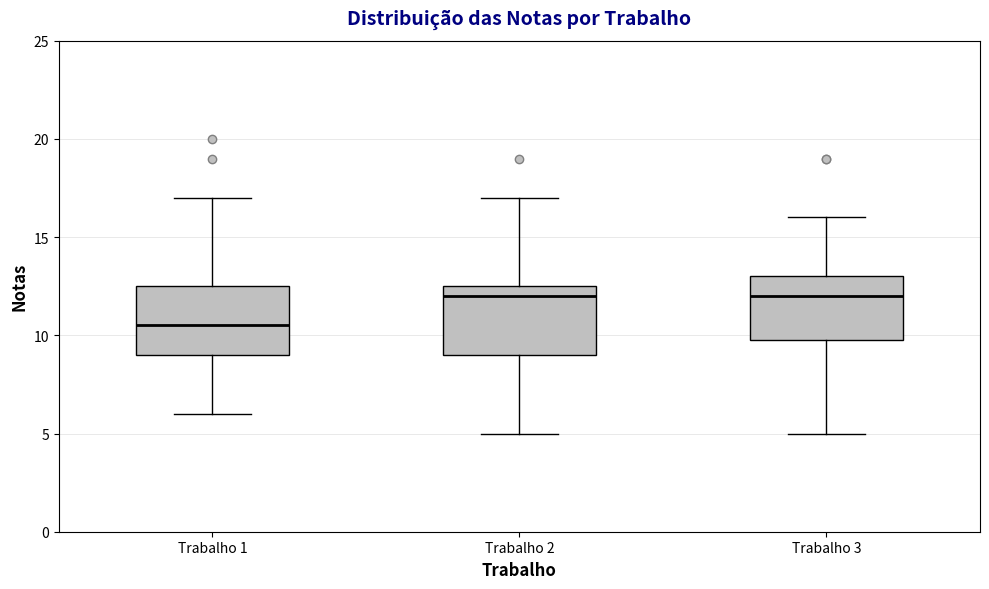

Where does the lower whisker of the box for Trabalho 2 end on the y-axis? The values are not printed on the chart, so give them approximately, as read against the axis.

5.0